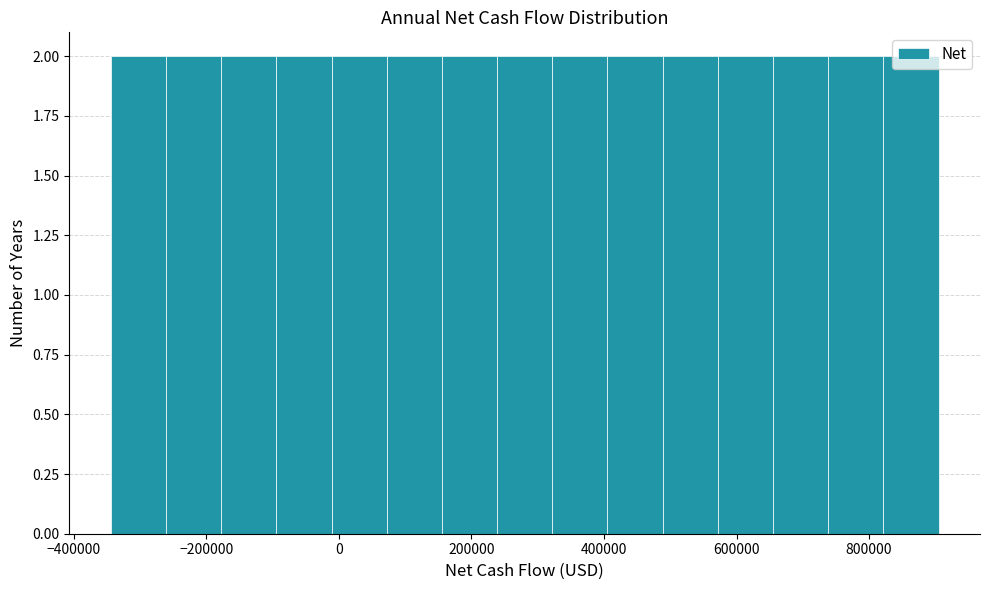

Reading left to right, list every bar in this chart as the range it spans on the x-axis followed by its height. Neither the bar edges nor the heights are printed on the chart, so give them approximately, as read against the axes.

-340000 to -260000: 2
-260000 to -180000: 2
-180000 to -100000: 2
-100000 to -20000: 2
-20000 to 80000: 2
80000 to 160000: 2
160000 to 240000: 2
240000 to 320000: 2
320000 to 400000: 2
400000 to 480000: 2
480000 to 580000: 2
580000 to 660000: 2
660000 to 740000: 2
740000 to 820000: 2
820000 to 900000: 2